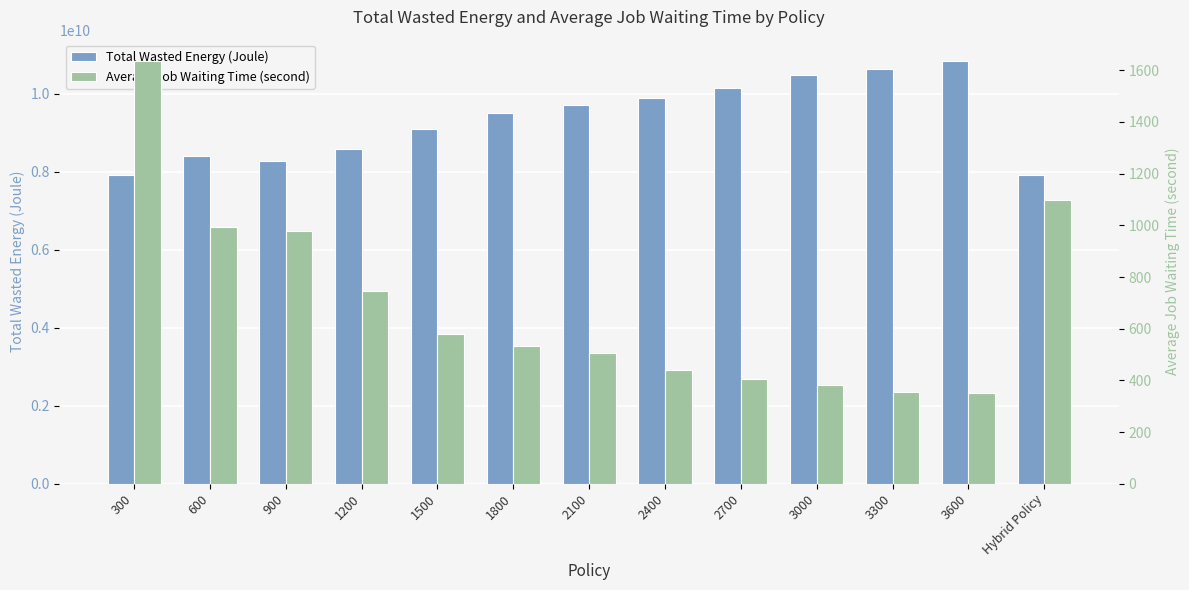

What is the difference between the Average Job Waiting Time (second) values at 2100 and 3300?

150.1